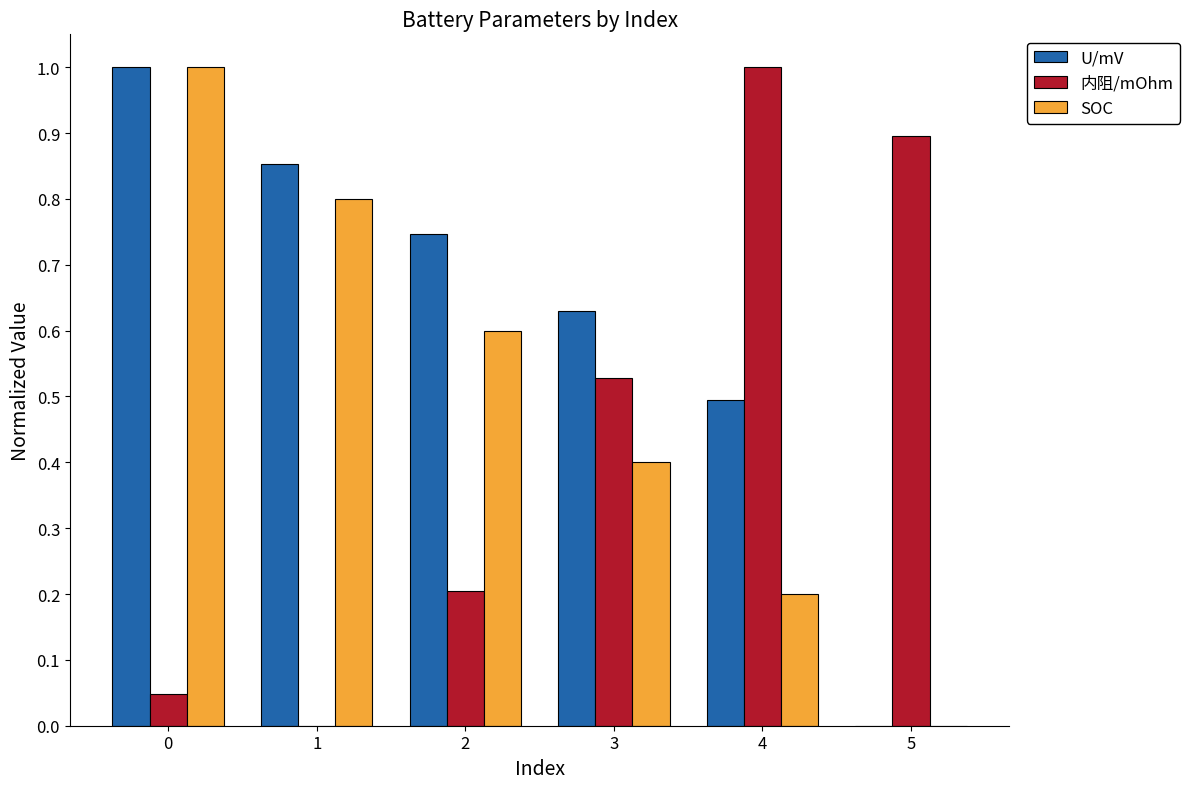

What is the maximum value shown in the chart?

1.0